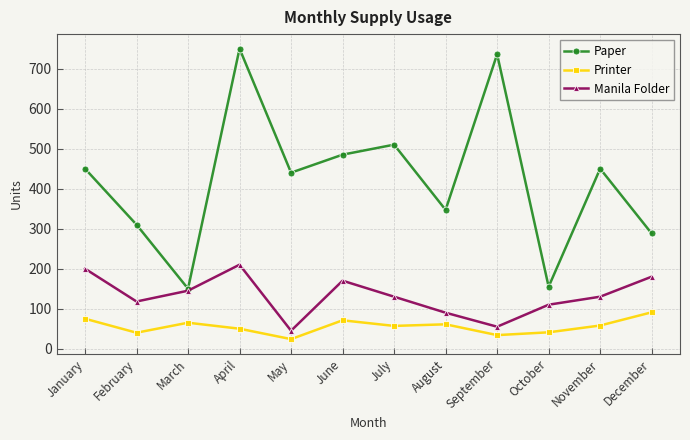

What are all the series names shown in the legend?

Paper, Printer, Manila Folder